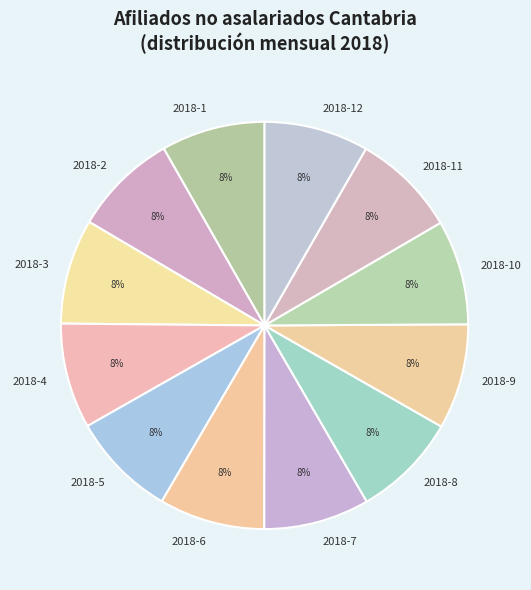

Approximately how many times larger is the value at 2018-2 compared to 2018-4?

1.0